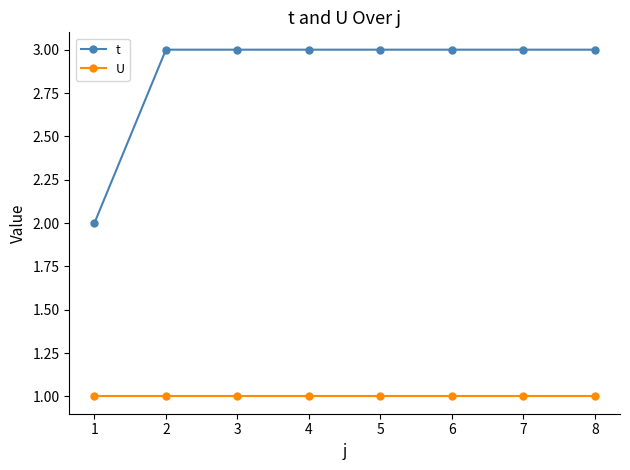

Rank the series by their average value, from highest to lowest.

t, U